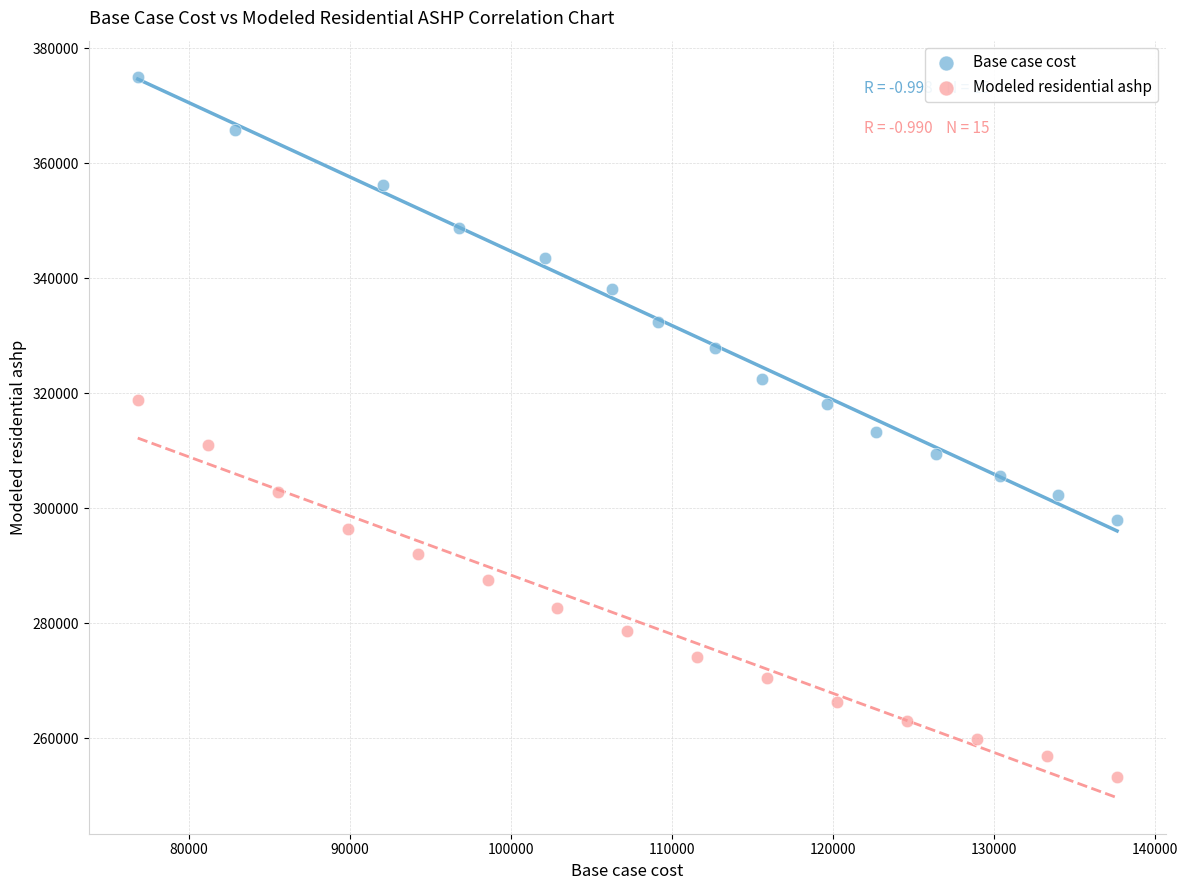

Which series reaches the maximum Y coordinate?

Base case cost